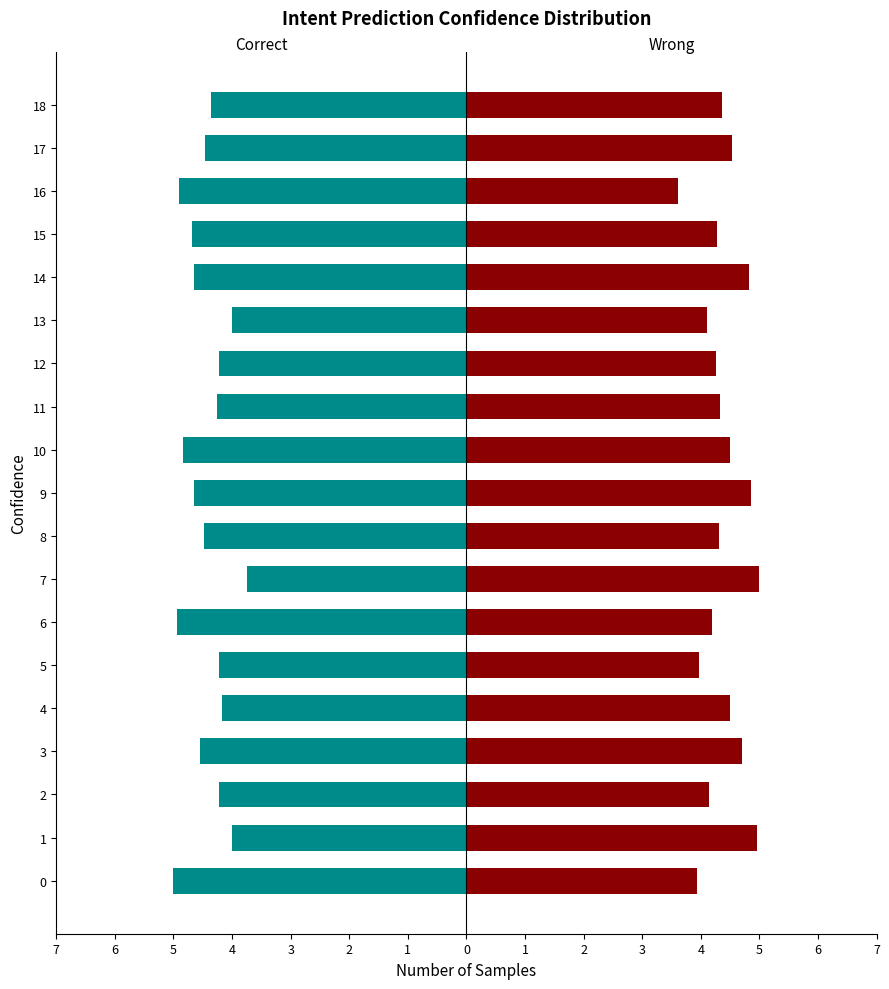

What are all the series names shown in the legend?

col_1, col_3